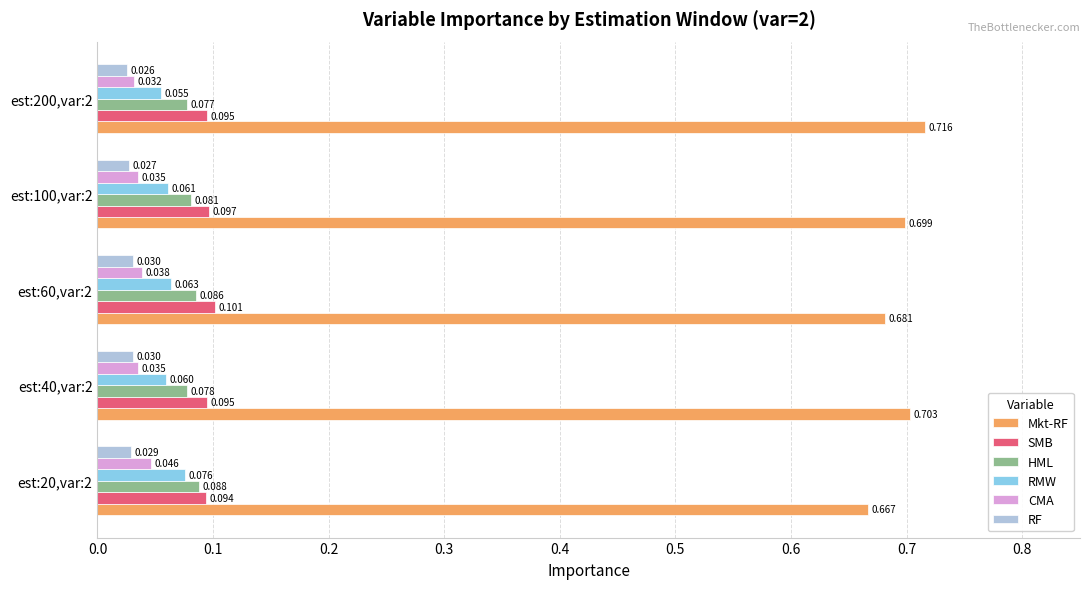

Which series changed the most between est:20,var:2 and est:60,var:2?

Mkt-RF